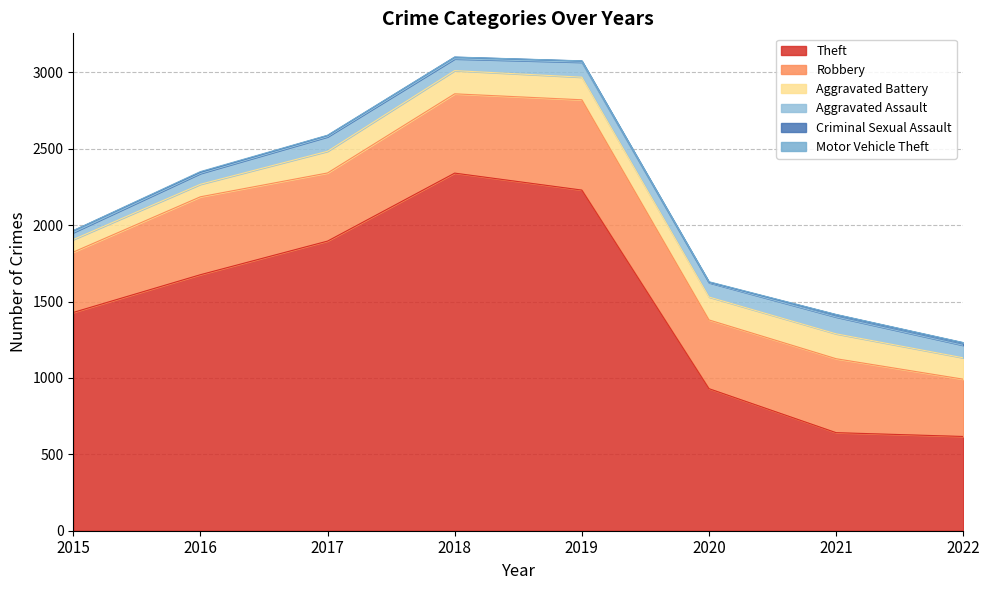

Reading left to right, transcribe all the data shown in this chart.

Theft: 1429	1676	1896	2341	2230	930	642	617
Robbery: 395	510	446	519	591	450	484	375
Aggravated Battery: 82	82	142	152	148	150	163	140
Aggravated Assault: 46	71	95	77	98	94	110	82
Criminal Sexual Assault: 12	8	8	11	8	3	15	16
Motor Vehicle Theft: 1	4	2	1	1	3	2	2